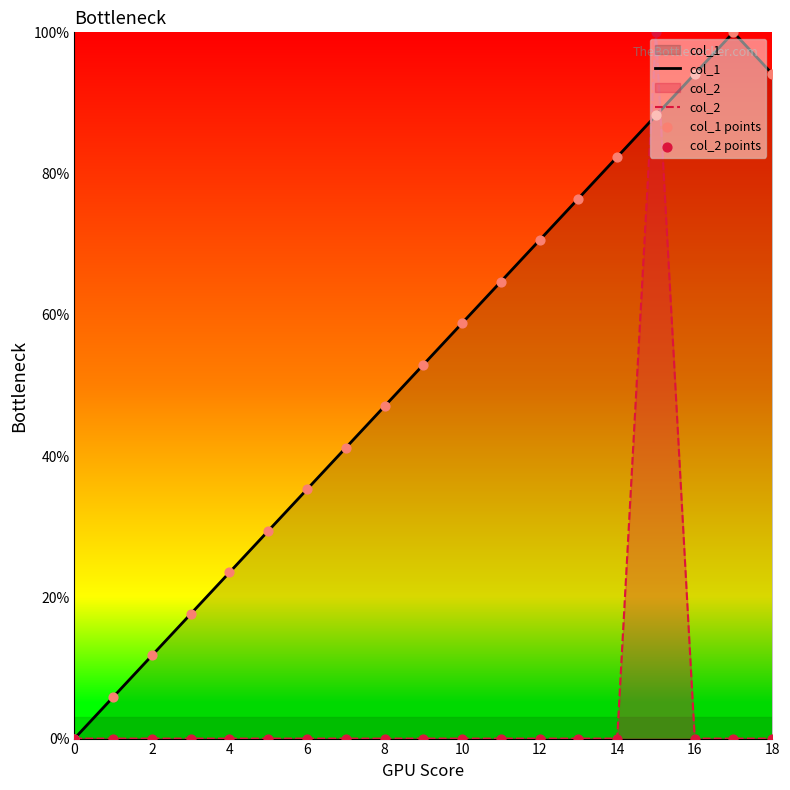

Which series reaches the minimum Y coordinate?

col_1